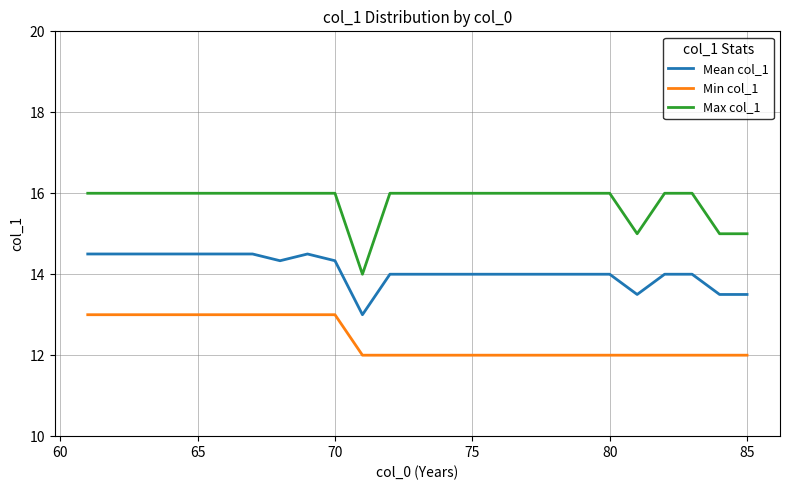

What is the minimum value for Max col_1?

14.0